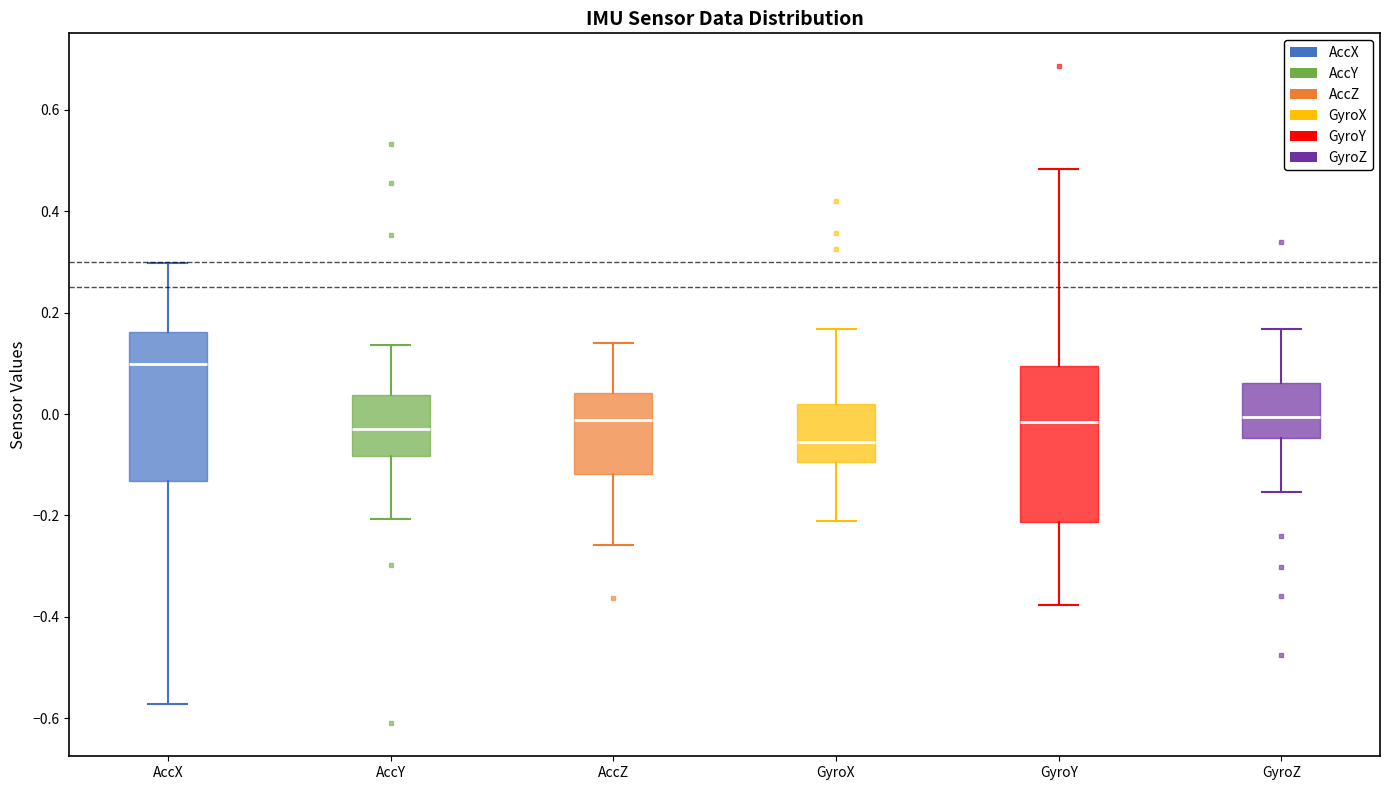

Which box has the highest median line?

AccX